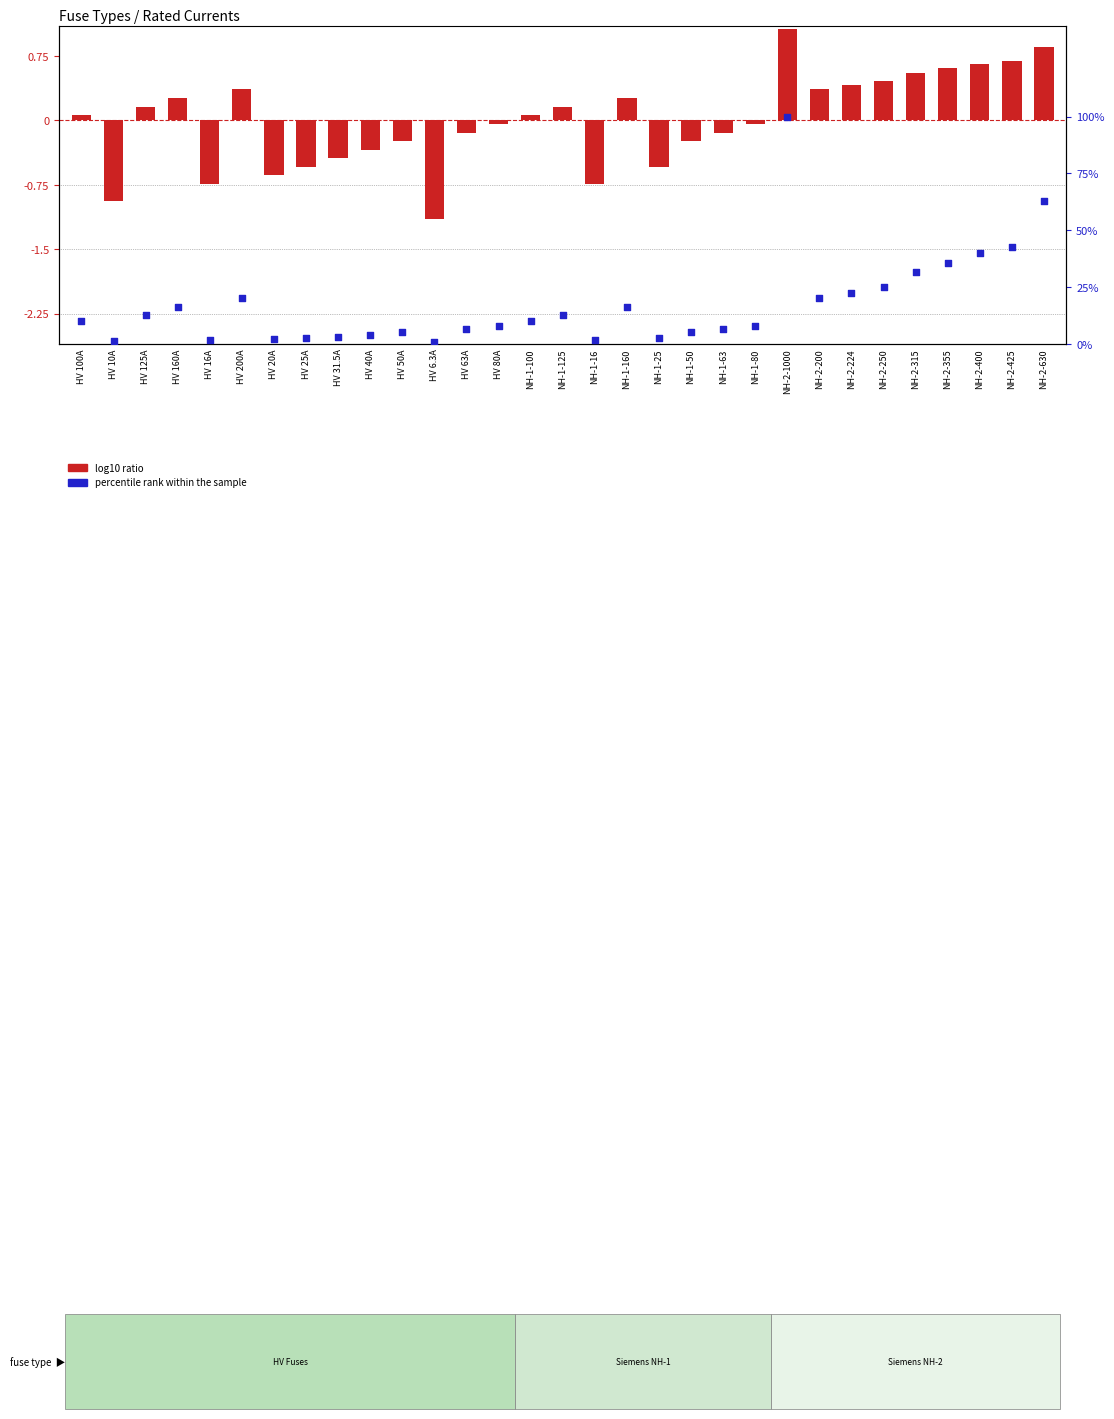

Which series reaches the minimum Y coordinate?

log10 ratio